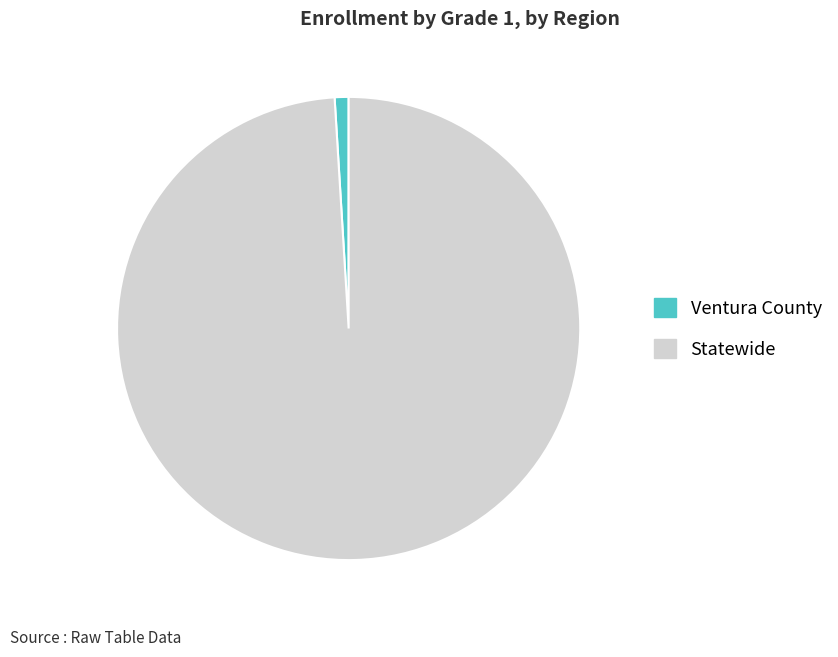

Which slice represents more than half of the pie?

Statewide